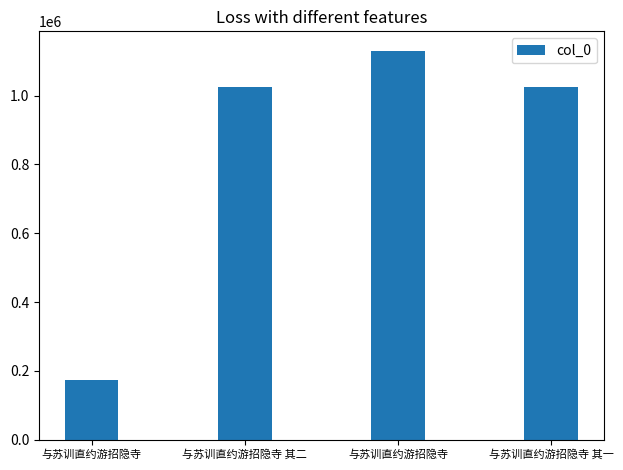

List the labels in order of value, smallest first.

与苏训直约游招隐寺, 与苏训直约游招隐寺 其一, 与苏训直约游招隐寺 其二, 与苏训直约游招隐寺